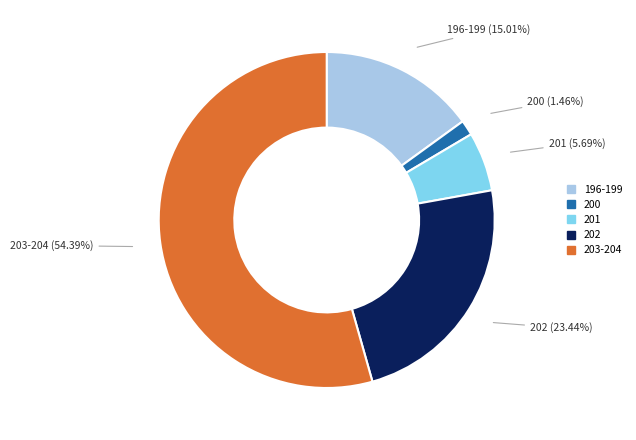

Does any single category account for the majority?

Yes